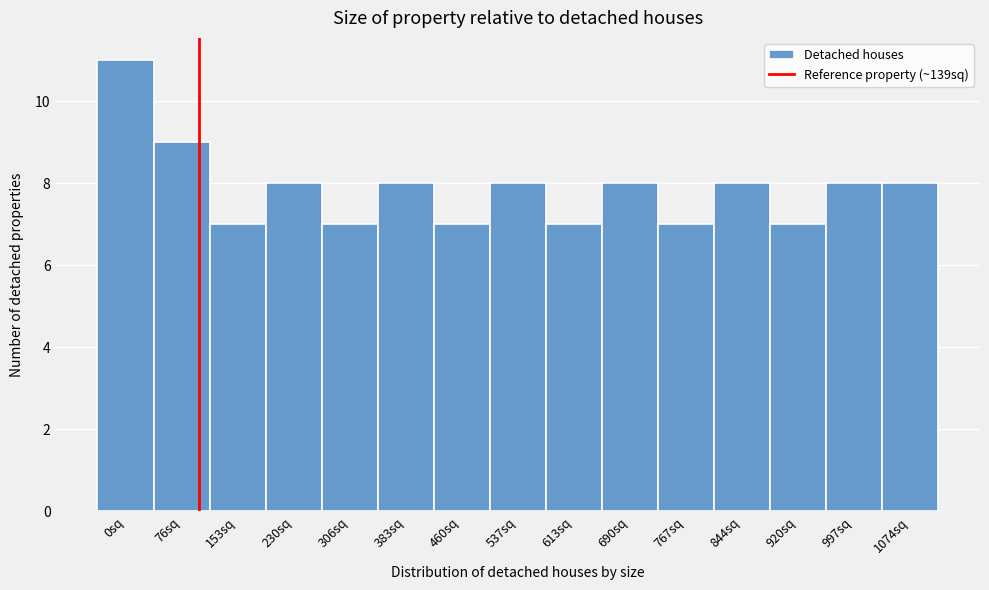

Reading left to right, list all the values displayed in this chart.

0sq=11	76sq=9	153sq=7	230sq=8	306sq=7	383sq=8	460sq=7	537sq=8	613sq=7	690sq=8	767sq=7	844sq=8	920sq=7	997sq=8	1074sq=8